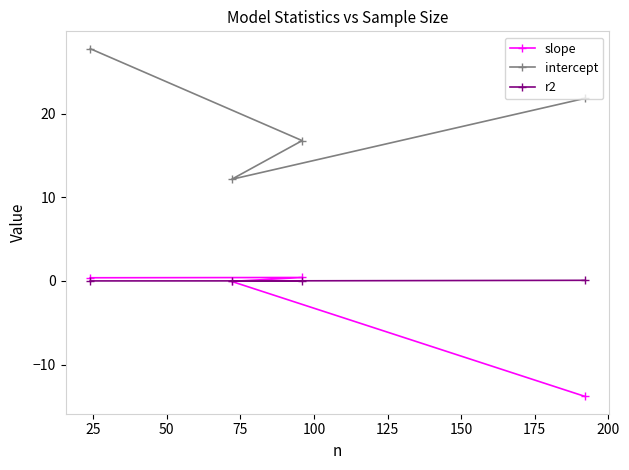

True or false: r2 and intercept intersect in this chart.

False